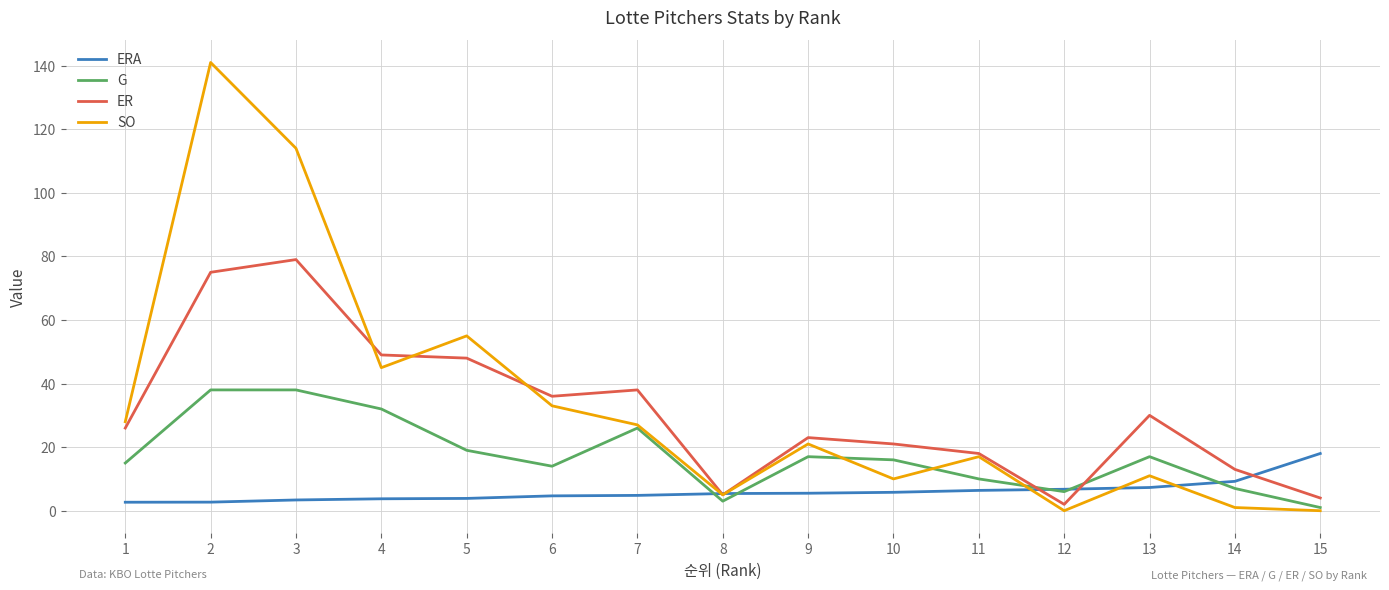

At how many categories does at least one series exceed 40?

4